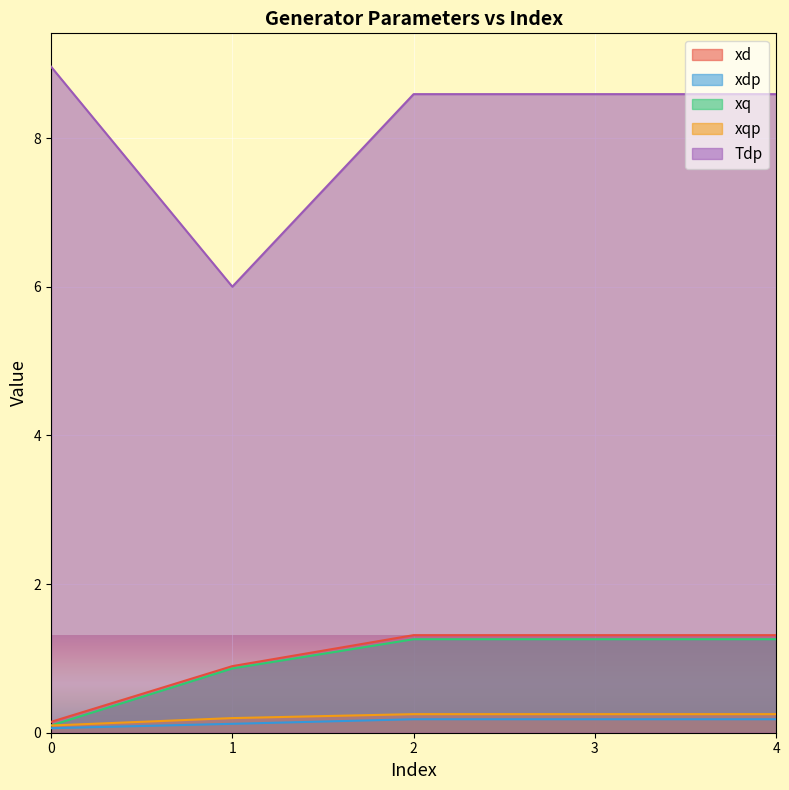

Reading right to left, transcribe all the data shown in this chart.

xd: 4=1.3	3=1.3	2=1.3	1=0.9	0=0.1
xdp: 4=0.2	3=0.2	2=0.2	1=0.1	0=0.1
xq: 4=1.3	3=1.3	2=1.3	1=0.9	0=0.1
xqp: 4=0.2	3=0.2	2=0.2	1=0.2	0=0.1
Tdp: 4=8.6	3=8.6	2=8.6	1=6.0	0=9.0